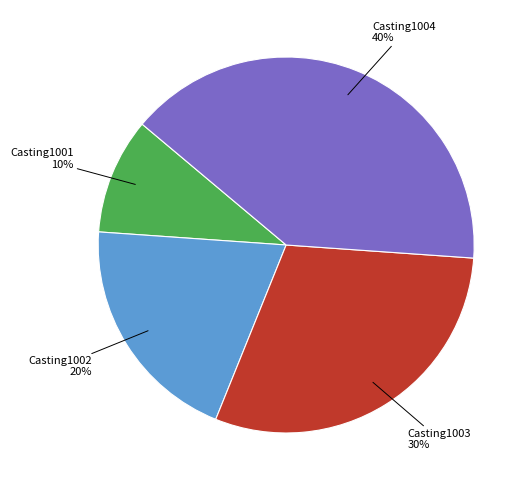

To the nearest percent, what is the average slice percentage?

25%